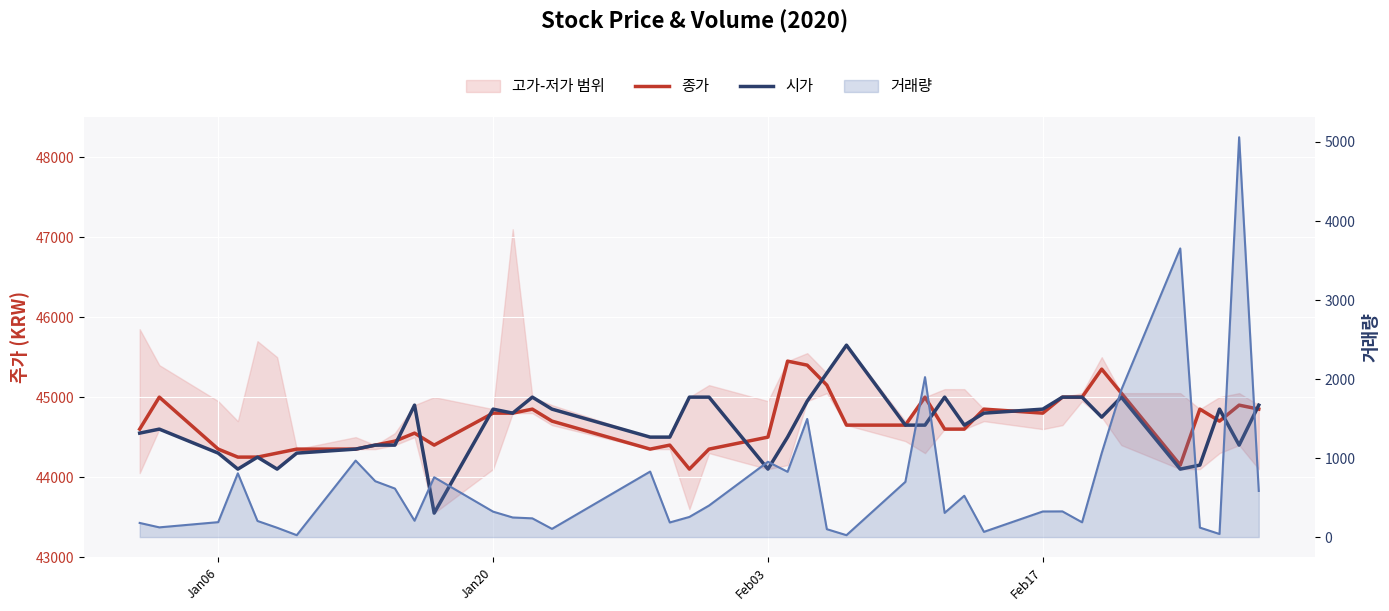

List the series in order of their peak value, lowest first.

거래량, 종가, 시가